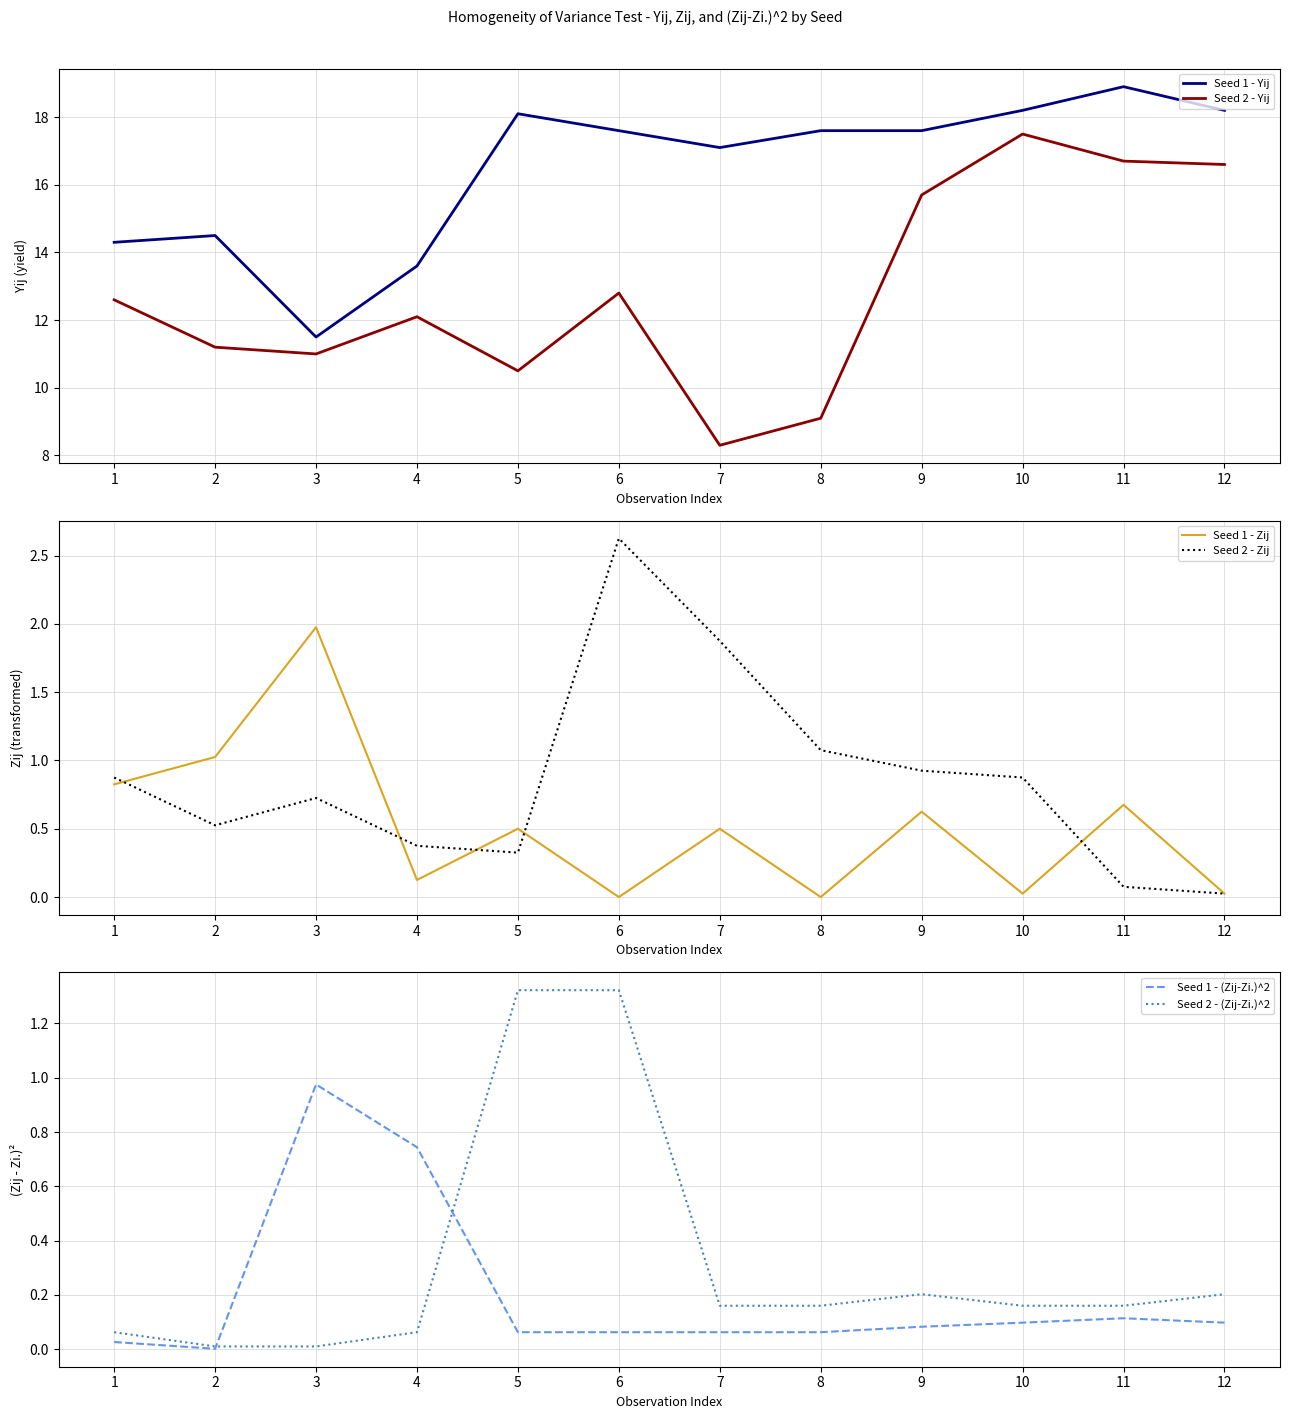

Rank the series by their maximum value, from highest to lowest.

Seed 1 - Yij, Seed 2 - Yij, Seed 2 - Zij, Seed 1 - Zij, Seed 2 - (Zij-Zi.)^2, Seed 1 - (Zij-Zi.)^2